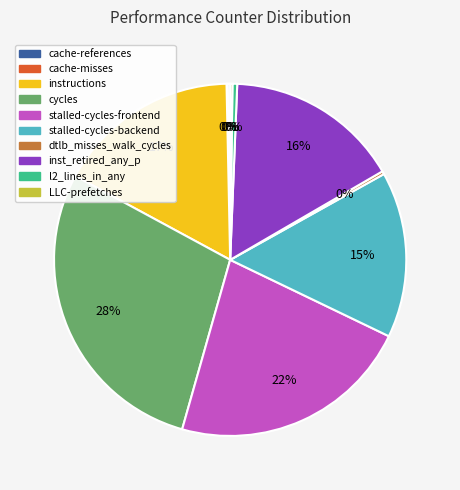

To the nearest percent, what is the average slice percentage?

10%